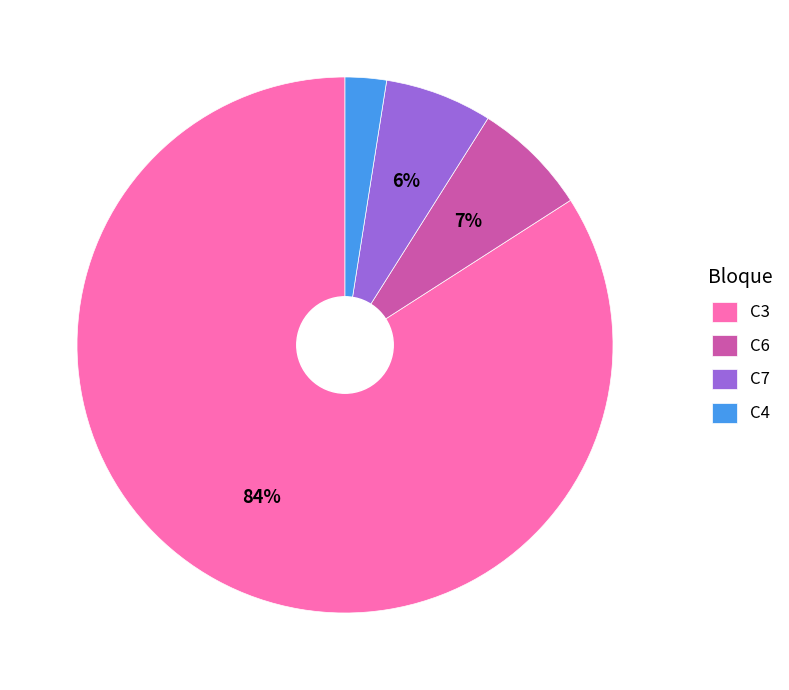

Count the number of slices in the pie.

4